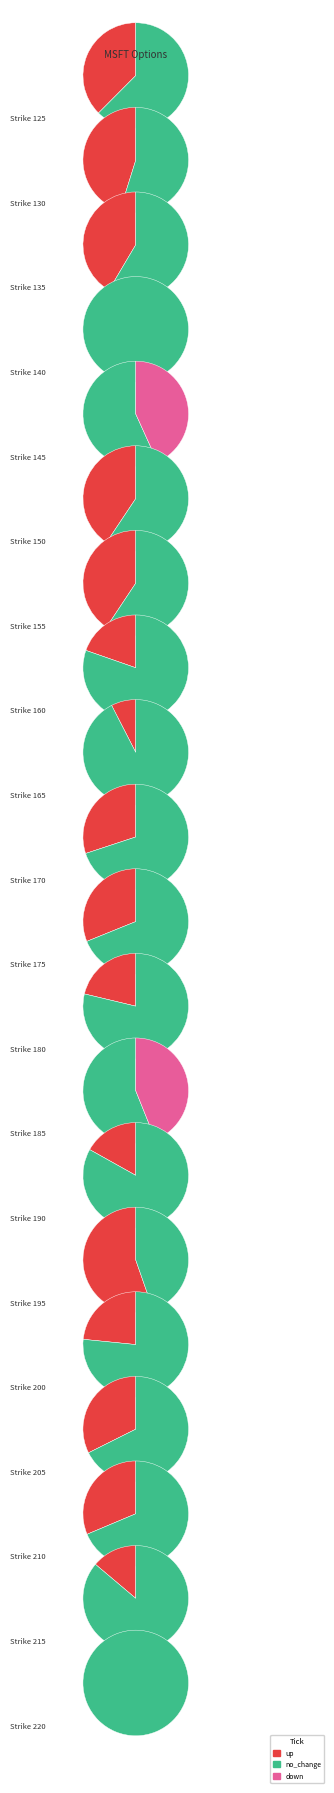

To the nearest percent, what portion does up represent?

32%